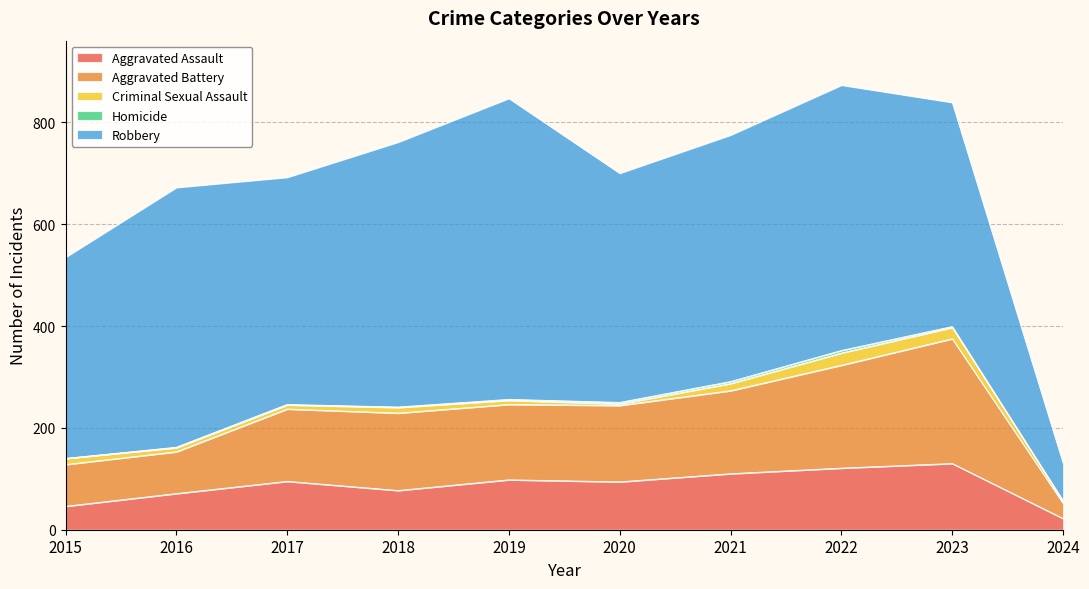

Which series changed the most between 2016 and 2018?

Aggravated Battery